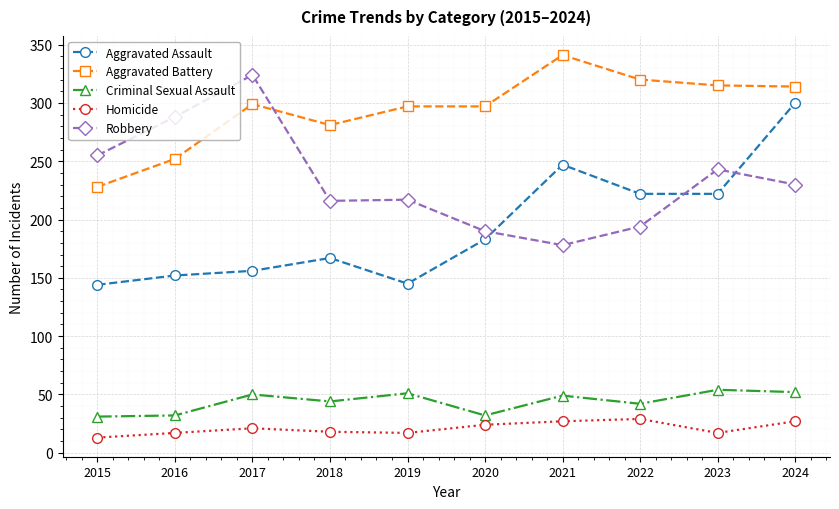

What is the highest value of the Robbery series?

324